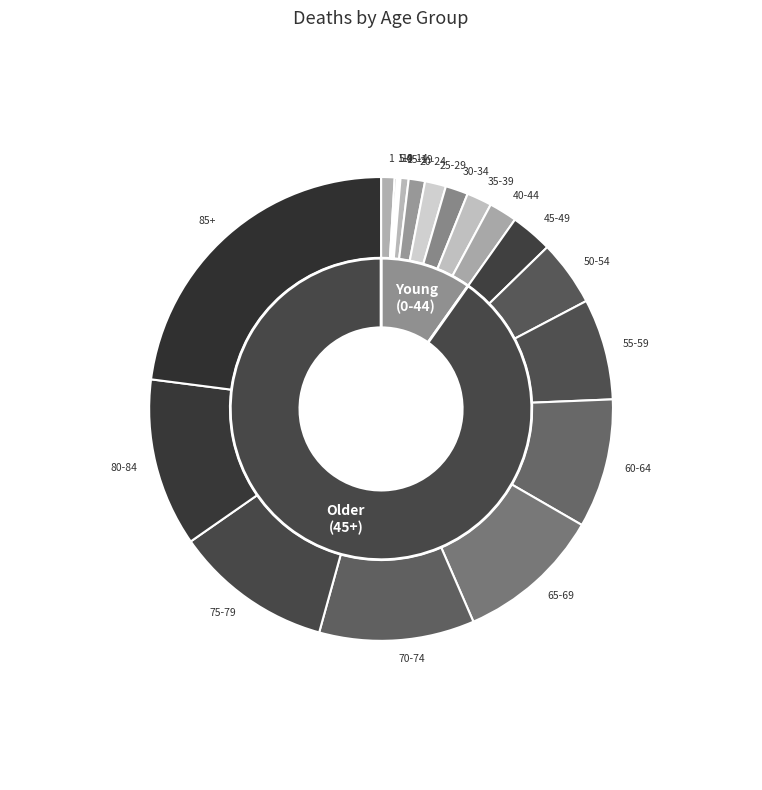

What is the change in value from 15 to 25?

+7565